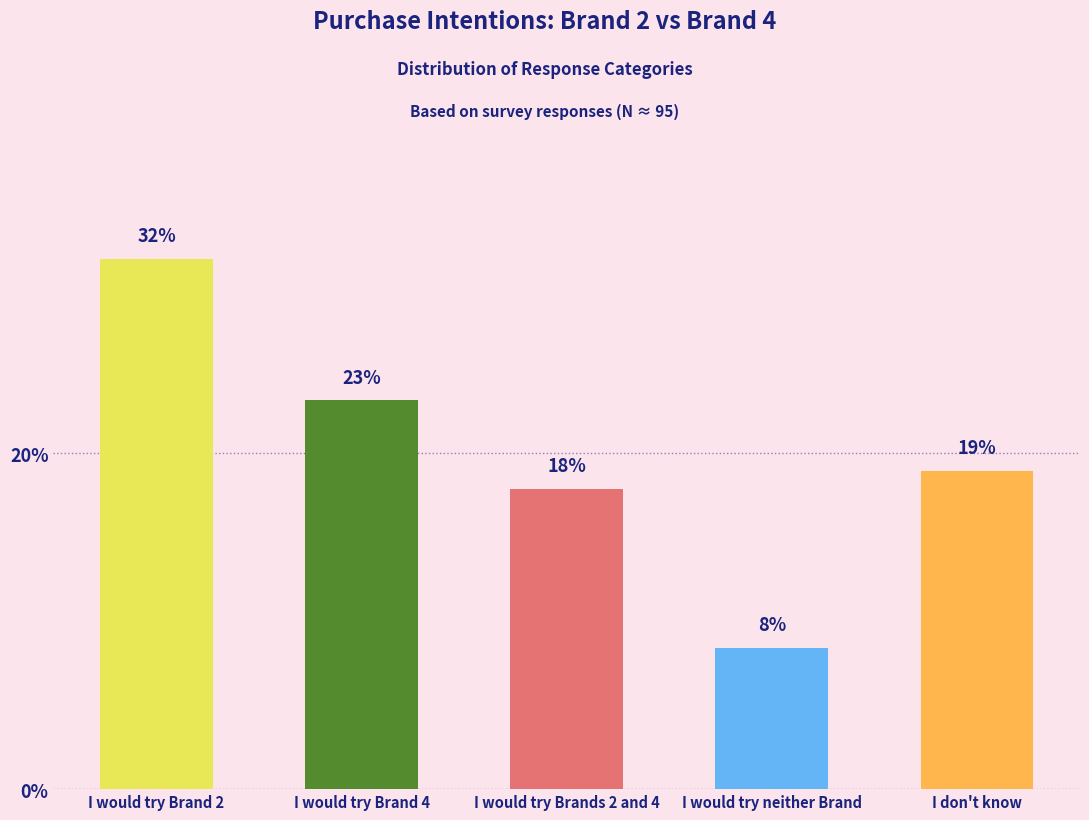

What is the maximum value shown in the chart?

31.6